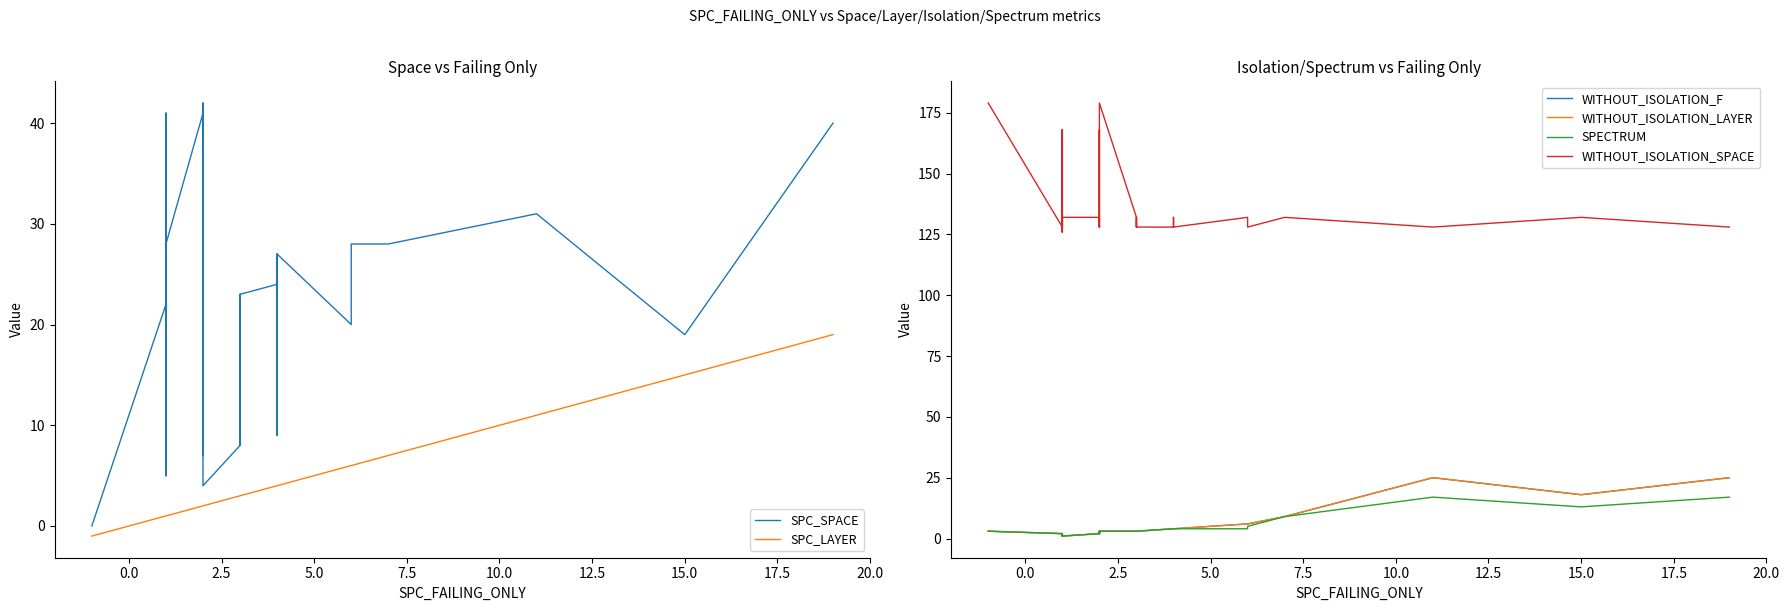

What are all the series names shown in the legend?

SPC_SPACE, SPC_LAYER, WITHOUT_ISOLATION_F, WITHOUT_ISOLATION_LAYER, SPECTRUM, WITHOUT_ISOLATION_SPACE